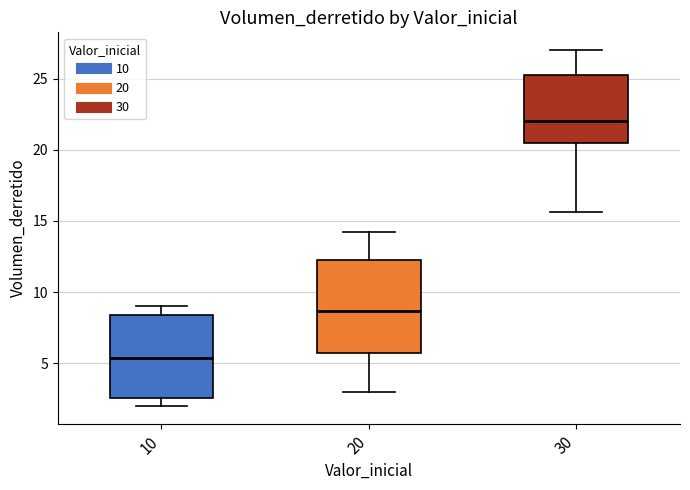

Reading left to right, read every box against the y-axis: the position of its median line, the range the box covers, and the ends of its whiskers. The values are not printed on the chart, so give them approximately, as read against the axis.

10: median 5.5, box 2.5 to 8.5, whiskers 2.0 to 9.0
20: median 8.5, box 5.5 to 12.5, whiskers 3.0 to 14.0
30: median 22.0, box 20.5 to 25.5, whiskers 15.5 to 27.0